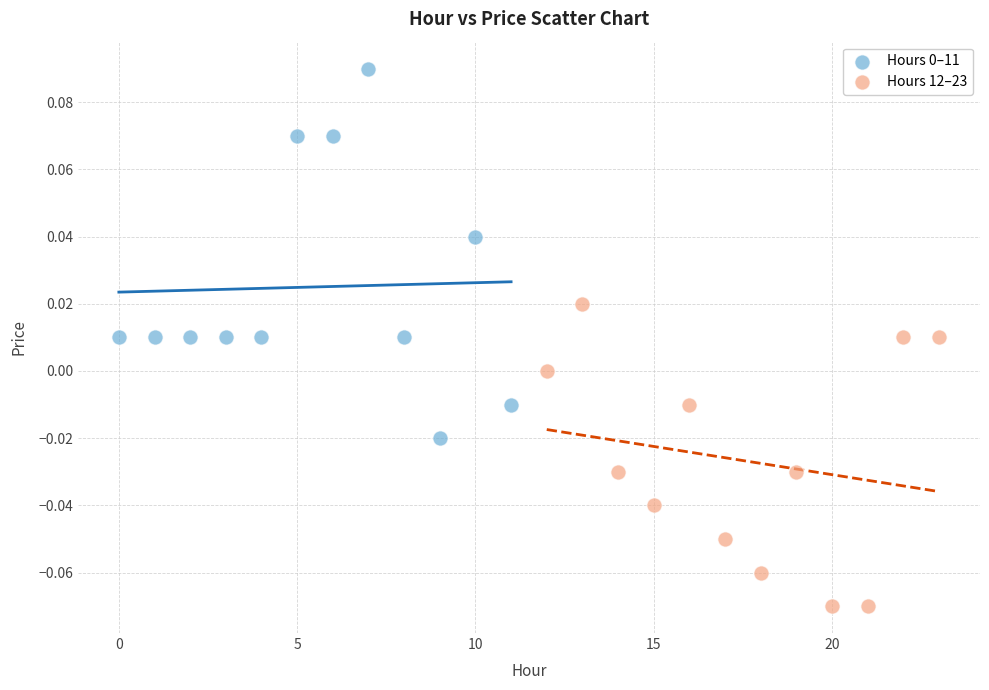

Which series reaches the minimum Y coordinate?

Hours 12–23